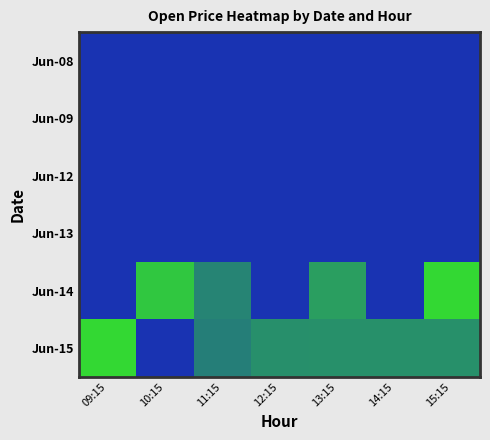

Reading right to left, what are all the values shown in this chart?

Jun-08: 15:15=2172.9	14:15=2170.5	13:15=2171.6	12:15=2171.6	11:15=2176.7	10:15=2172.0	09:15=2180.1
Jun-09: 15:15=2150.2	14:15=2150.9	13:15=2156.1	12:15=2157.1	11:15=2152.5	10:15=2154.6	09:15=2176.0
Jun-12: 15:15=2161.9	14:15=2158.0	13:15=2172.1	12:15=2159.9	11:15=2161.0	10:15=2160.0	09:15=2158.5
Jun-13: 15:15=2165.0	14:15=2162.5	13:15=2165.0	12:15=2164.1	11:15=2164.9	10:15=2169.6	09:15=2179.2
Jun-14: 15:15=2186.2	14:15=2178.6	13:15=2182.6	12:15=2176.5	11:15=2182.0	10:15=2190.0	09:15=2173.0
Jun-15: 15:15=2200.0	14:15=2200.0	13:15=2200.0	12:15=2200.3	11:15=2203.4	10:15=2217.0	09:15=2186.1